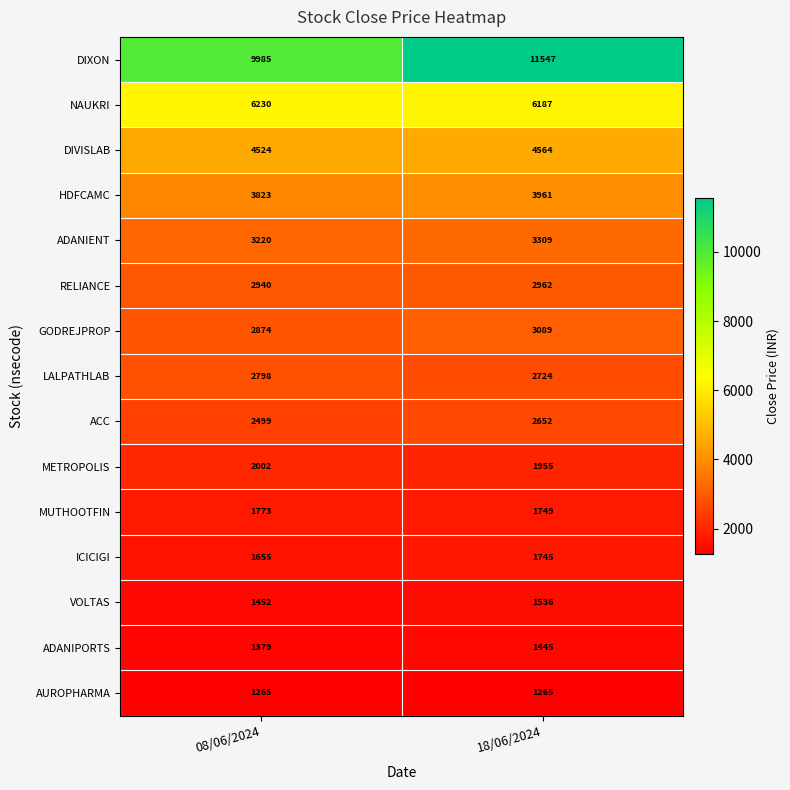

Count the number of categories in the chart.

2